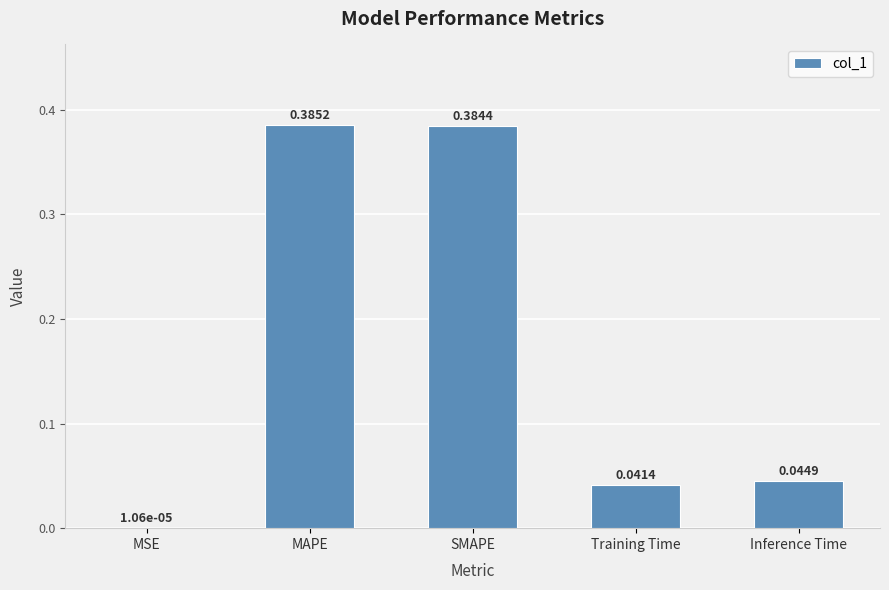

Where is the data nearest to the value 0?

MSE